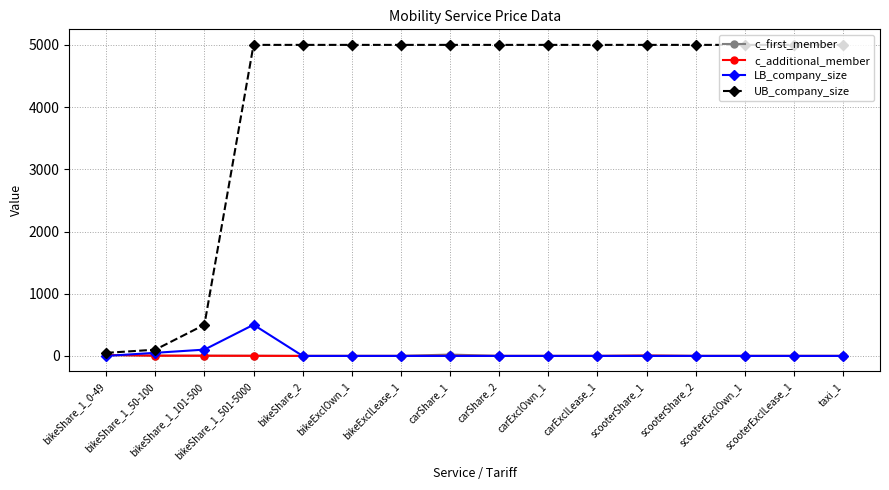

What is the highest value of the c_first_member series?

22.0